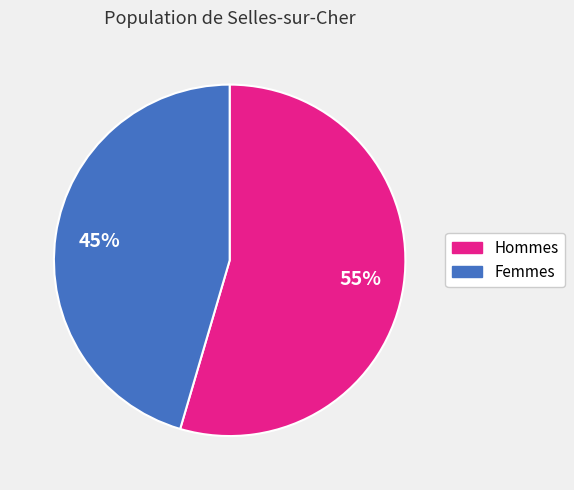

To the nearest percent, what is the average slice percentage?

50%